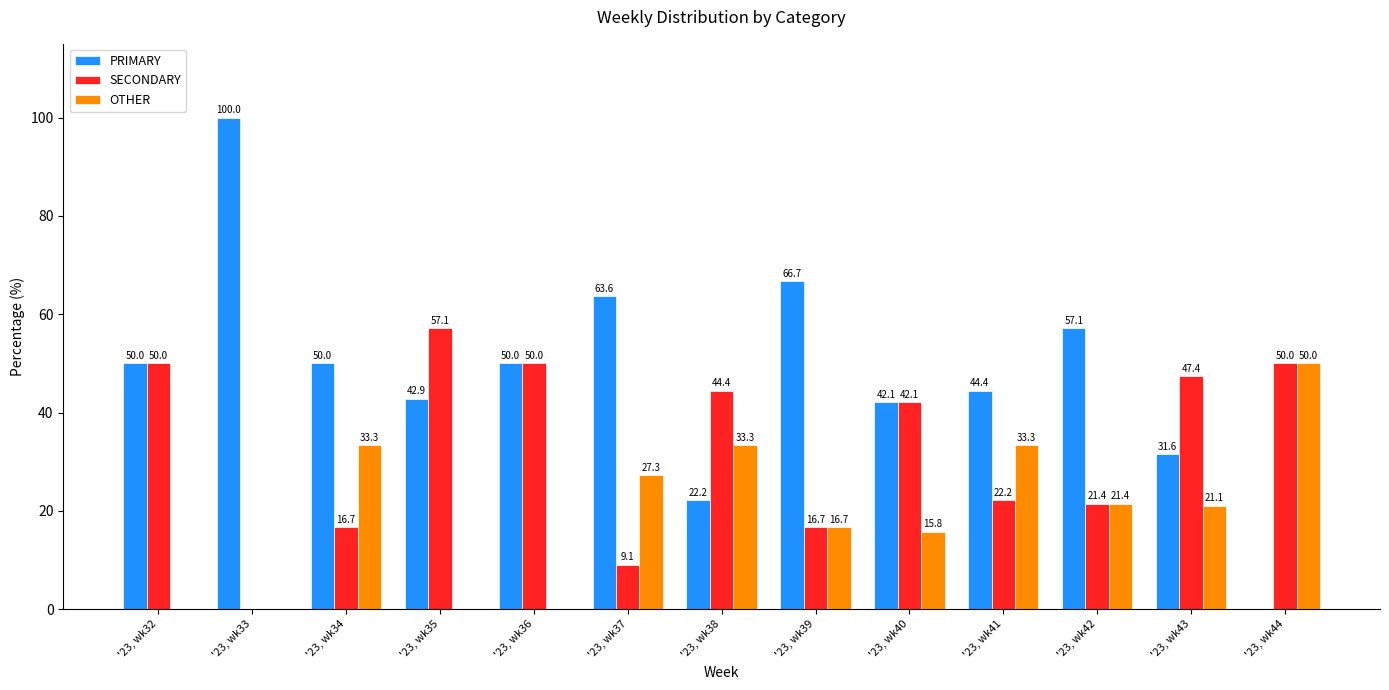

Between '23, wk41 and '23, wk42, which series saw the biggest shift?

PRIMARY